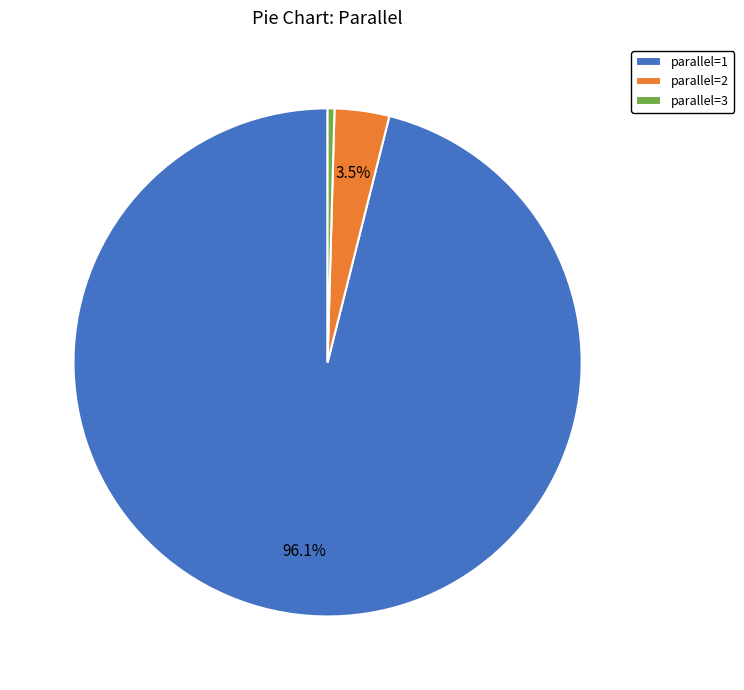

How many segments does this pie chart have?

3